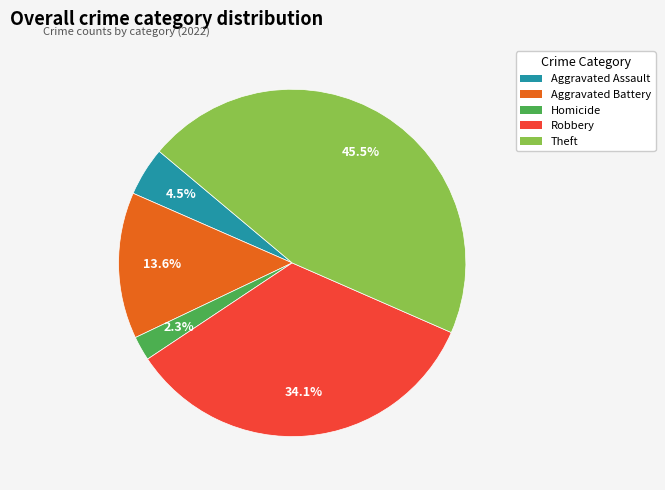

To the nearest percent, what is the difference between the largest and smallest slice percentages?

43%